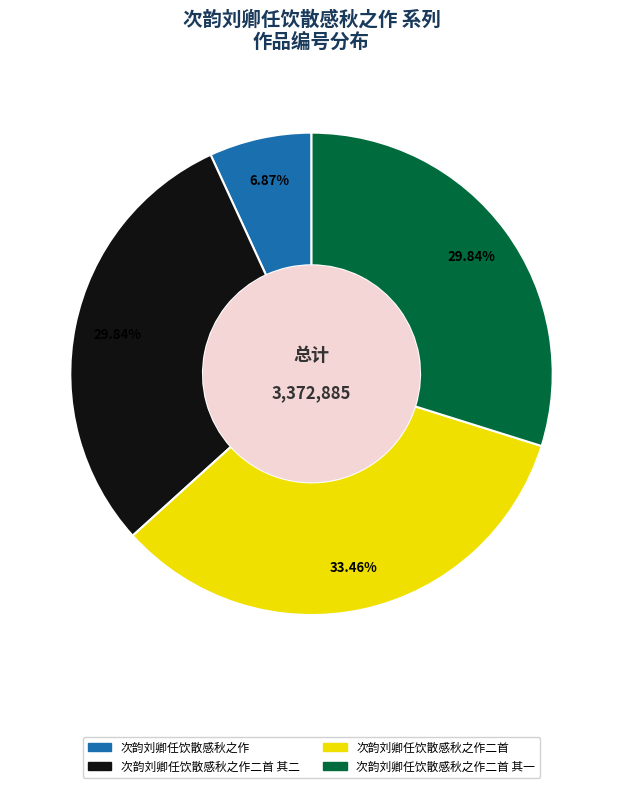

Is there a majority slice in this chart?

No